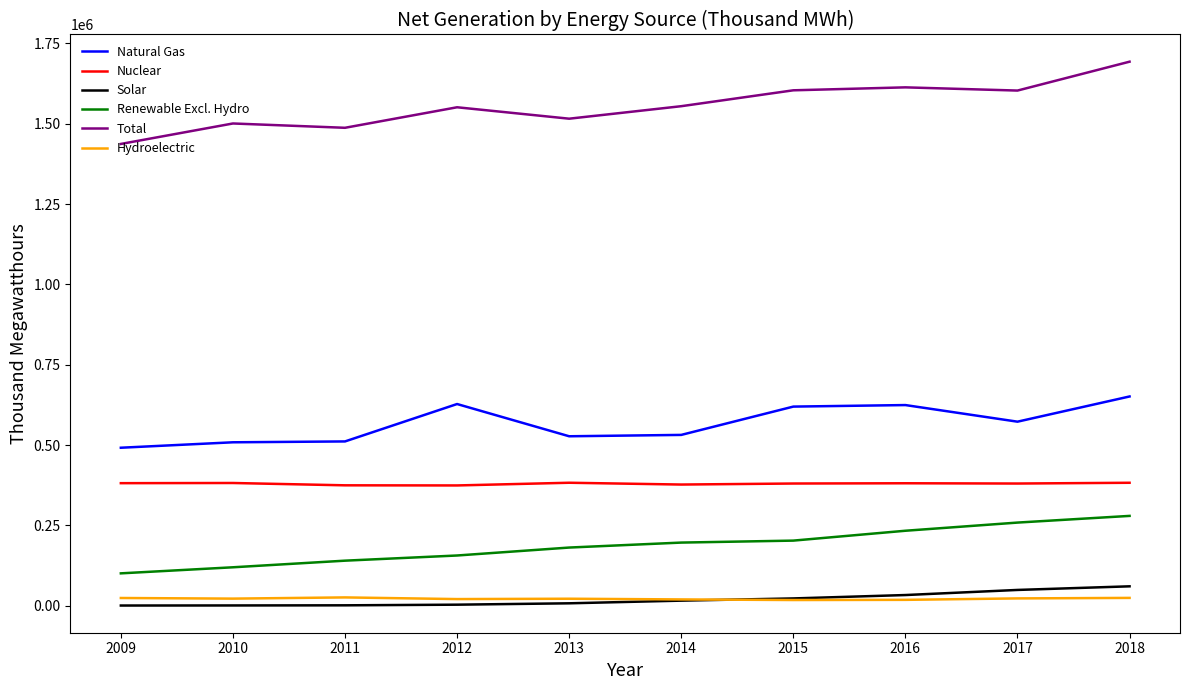

True or false: Nuclear and Solar intersect in this chart.

False